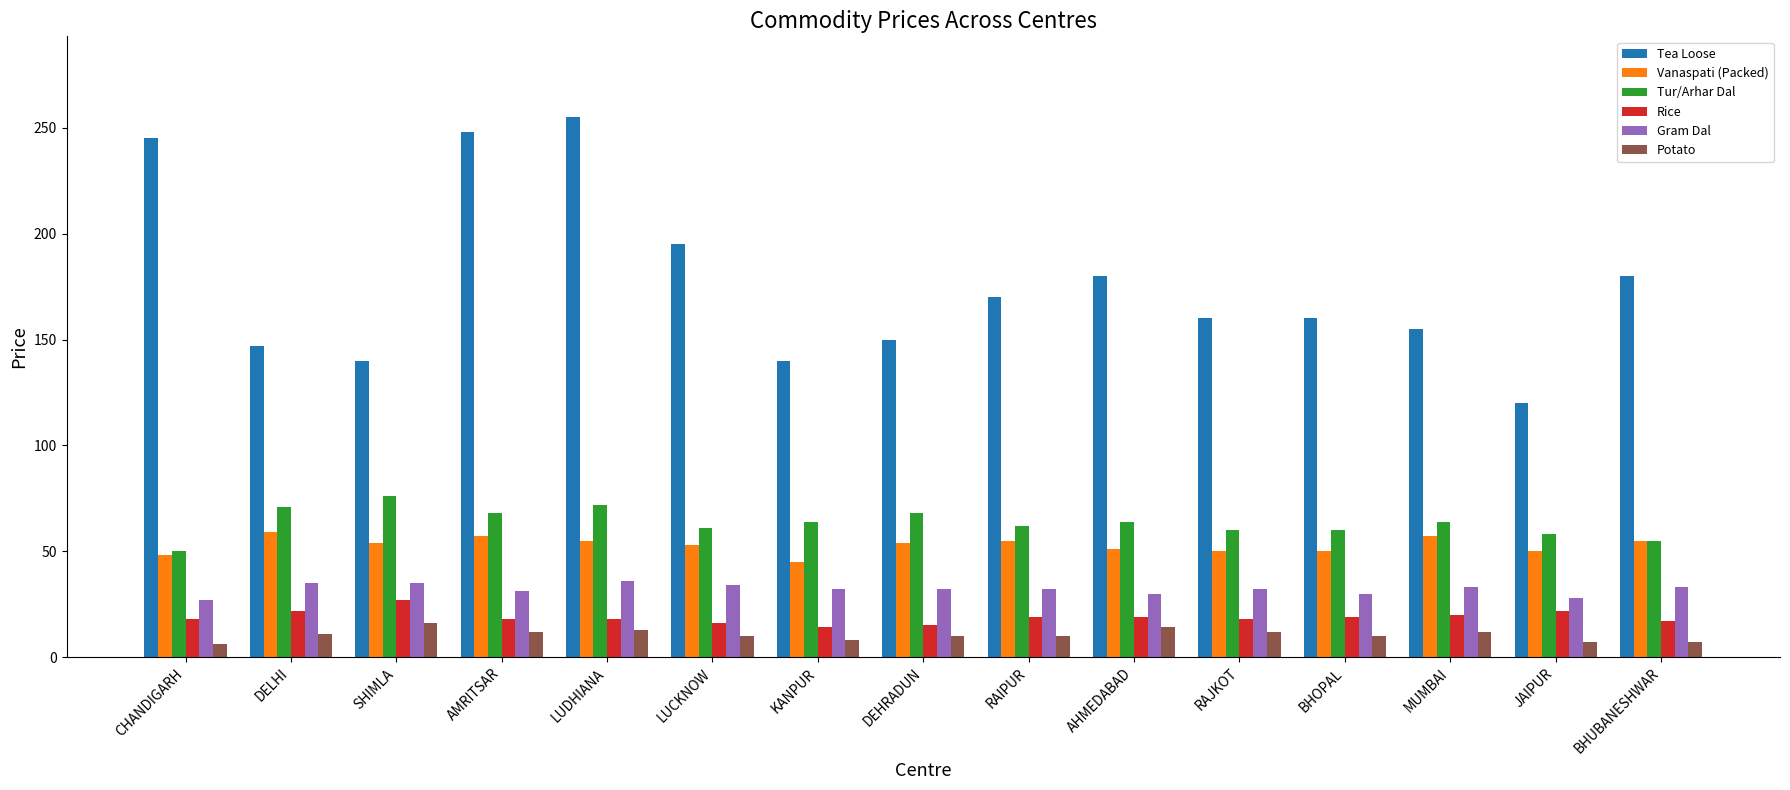

What is the spread (max minus min) of values at BHUBANESHWAR?

173